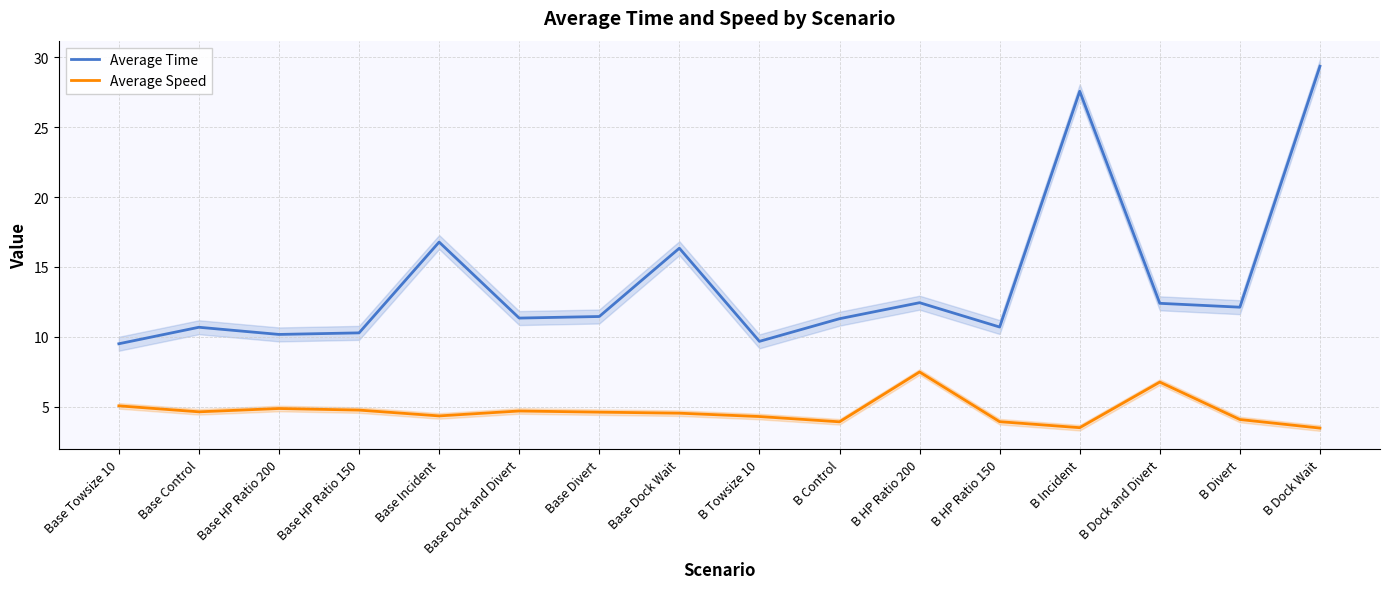

Is the value of Average Speed at B Dock and Divert greater than the value of Average Time at B Divert?

No